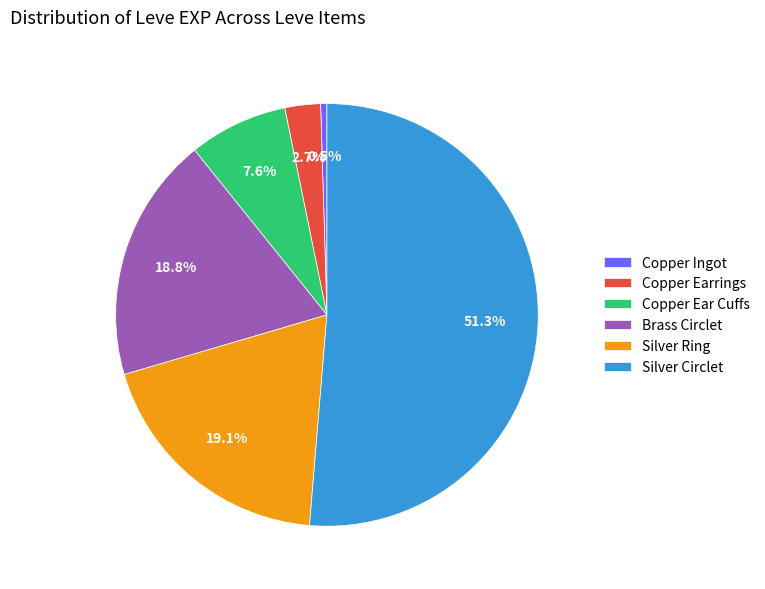

Combined, do Copper Ingot and Copper Ear Cuffs account for over 50%?

No